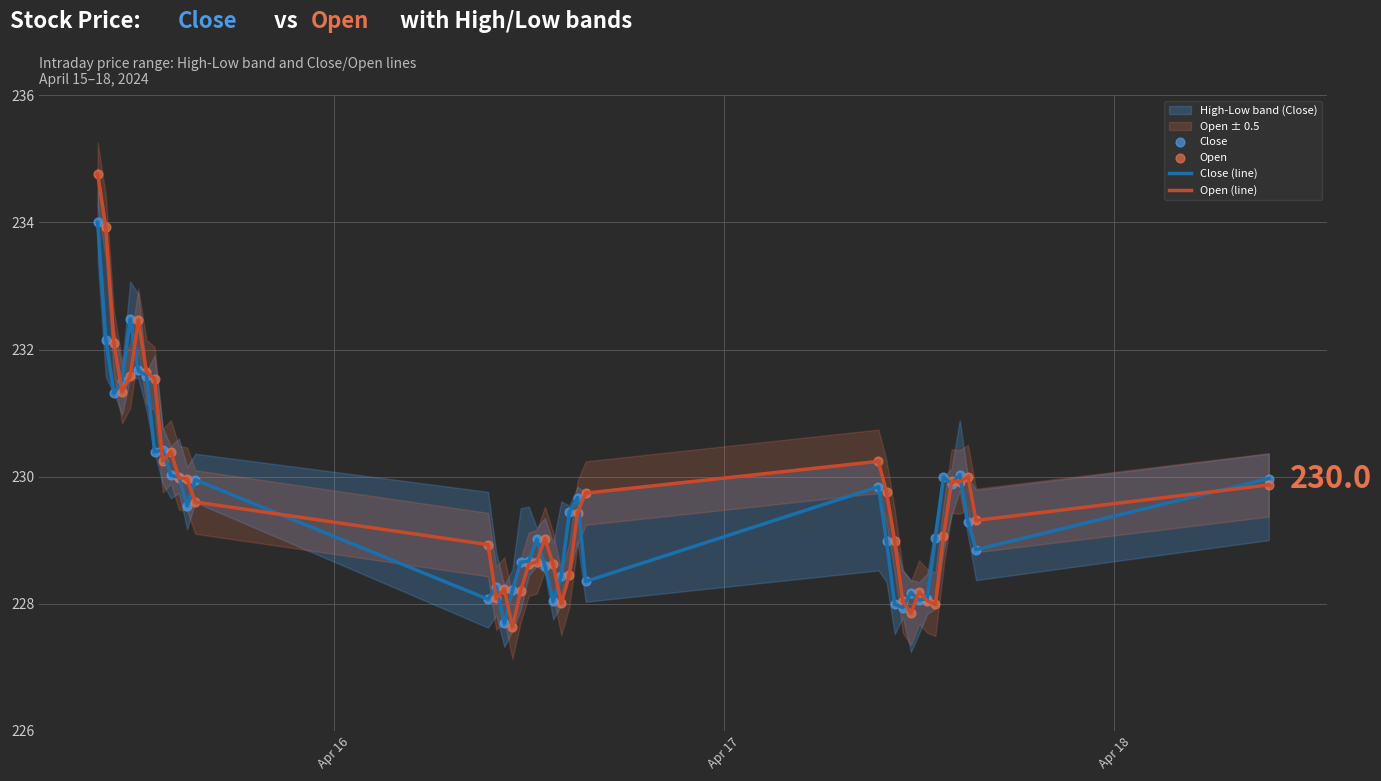

What is the highest value of the Open (line) series?

234.8